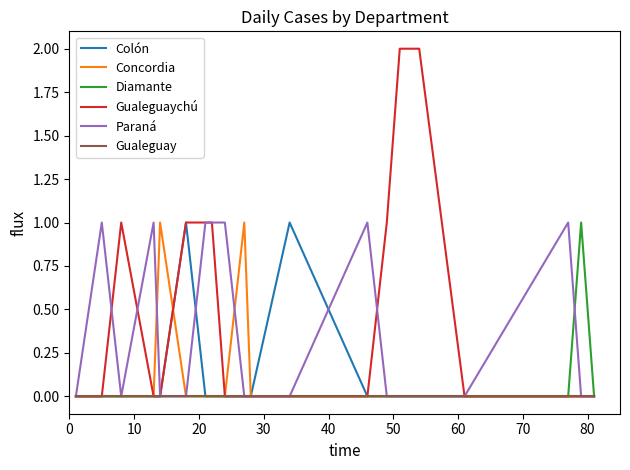

Which series has the largest total across all categories?

Gualeguaychú